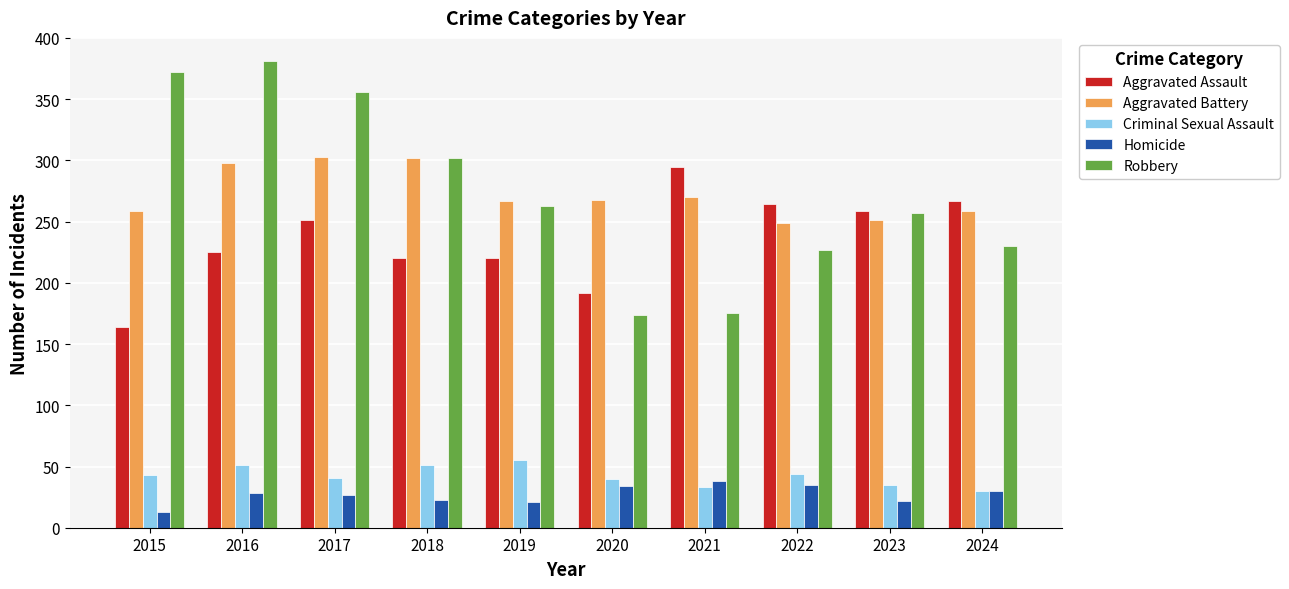

What is the total value across all series at 2019?

826